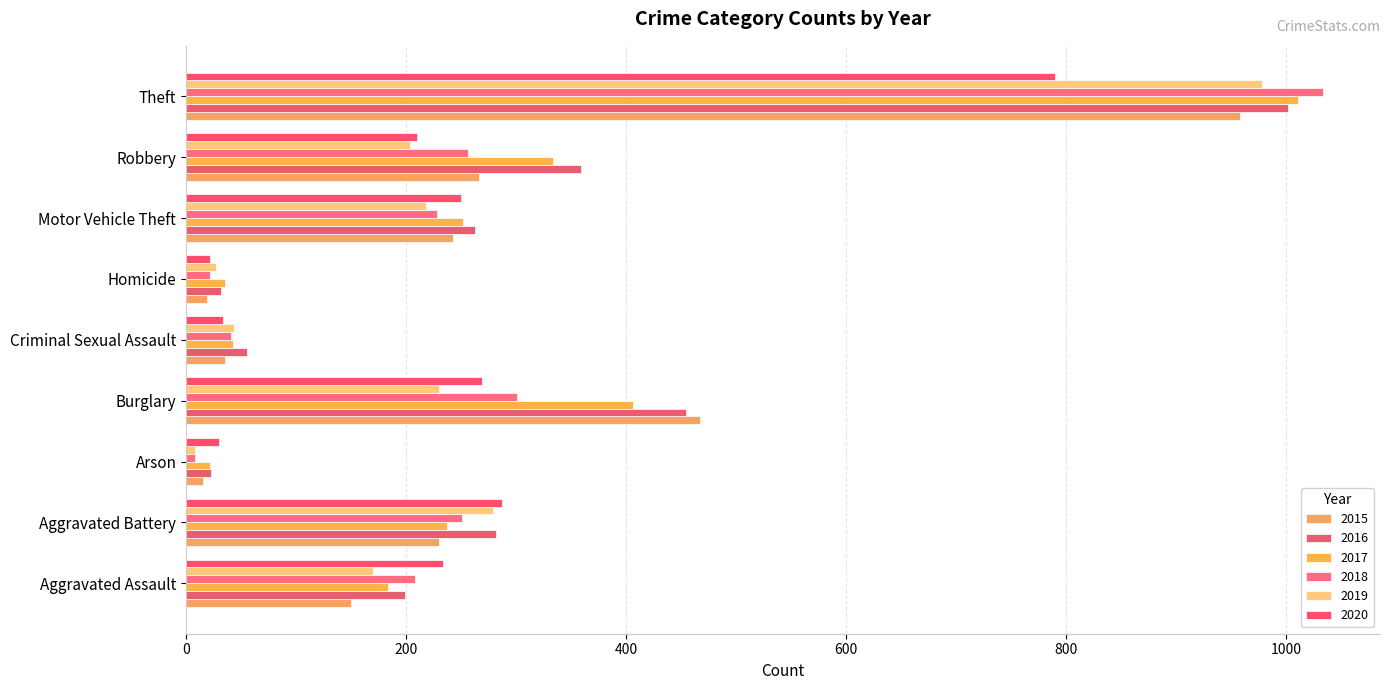

What is the approximate value of 2020 at Theft, to the nearest 100?

800